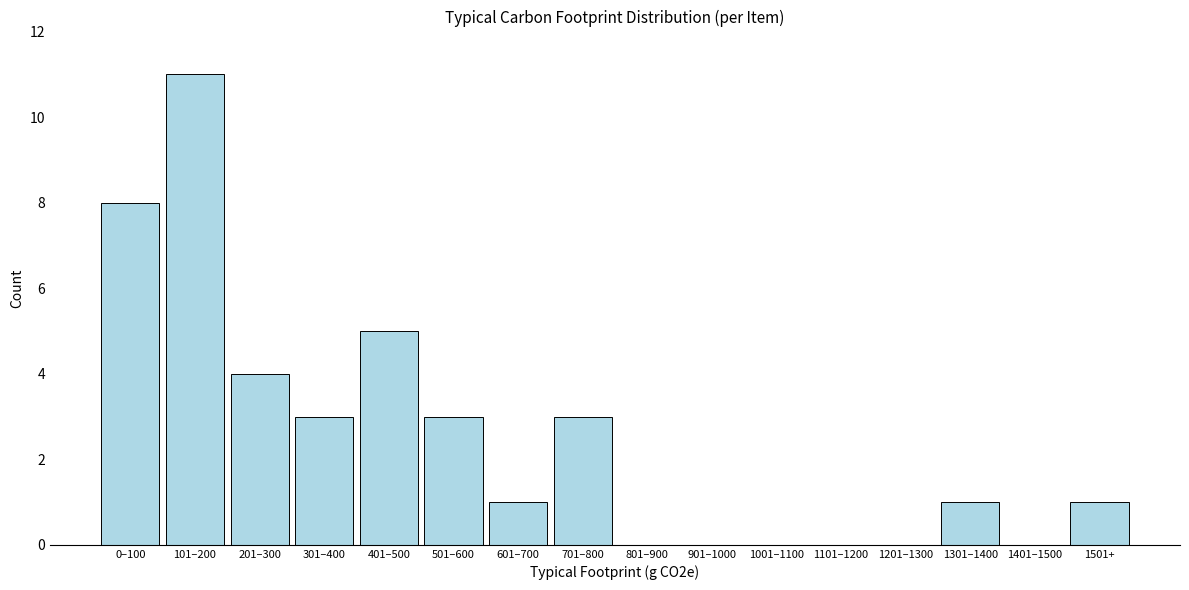

Reading right to left, extract all data points from this chart.

1501+=1	1401–1500=0	1301–1400=1	1201–1300=0	1101–1200=0	1001–1100=0	901–1000=0	801–900=0	701–800=3	601–700=1	501–600=3	401–500=5	301–400=3	201–300=4	101–200=11	0–100=8